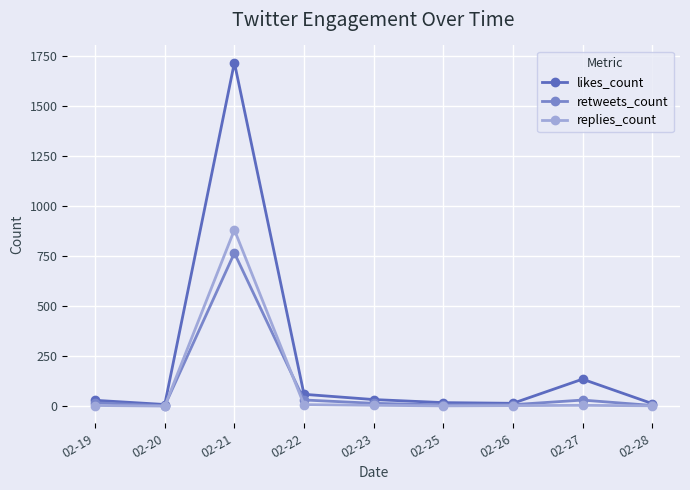

At which category does likes_count reach its first local peak?

02-21